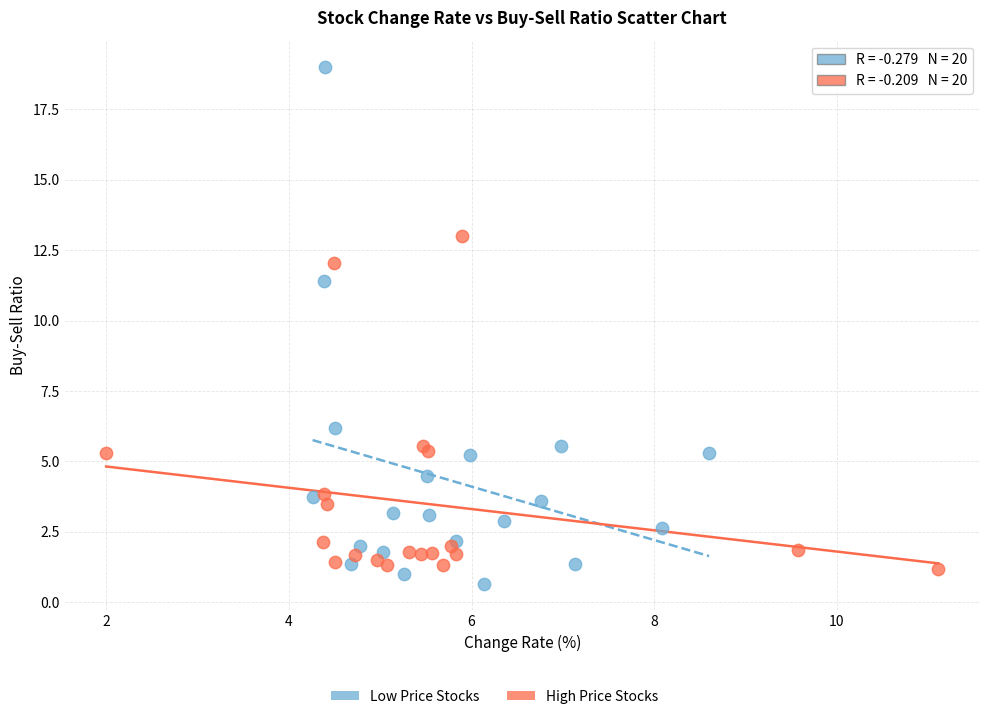

Which series contains the highest Y value?

Low Price Stocks